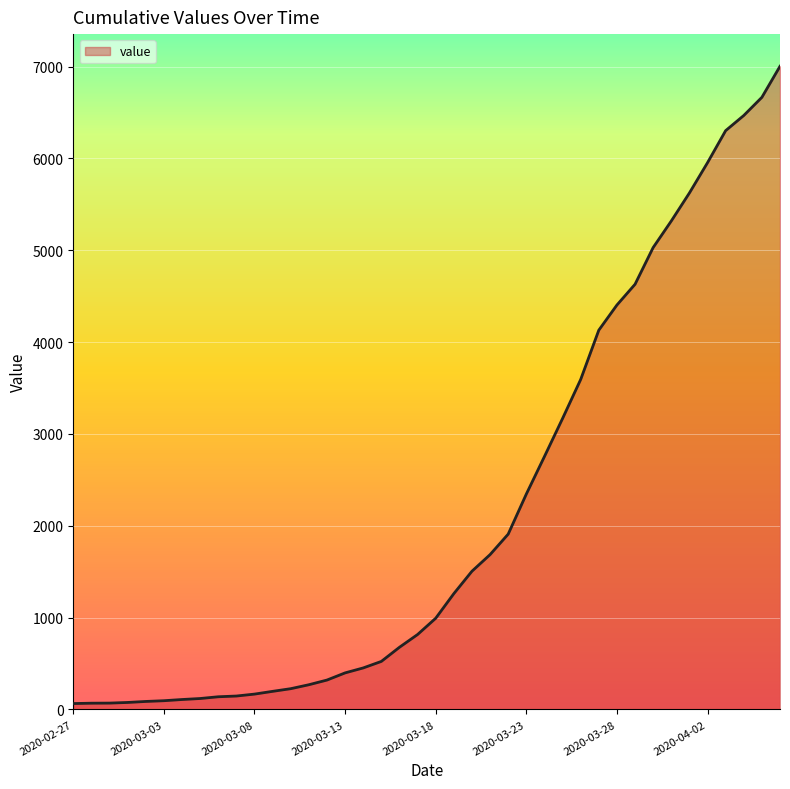

What is the maximum value shown in the chart?

7004